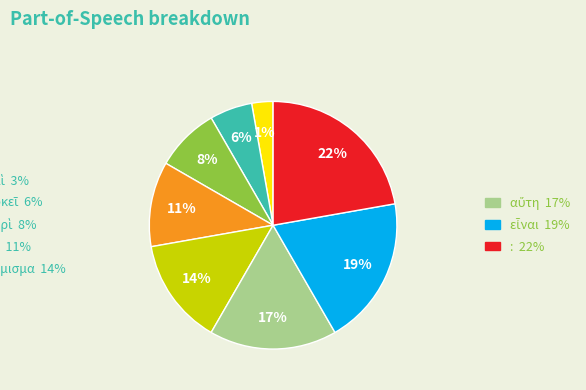

What percentage is NOT represented by δοκεῖ?

94.4%